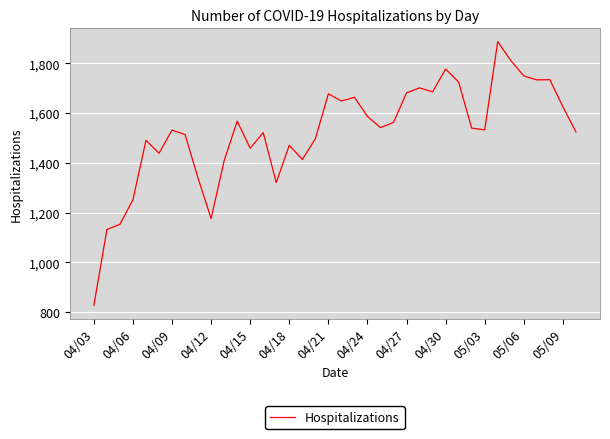

What is the difference between the maximum and minimum values?

1061